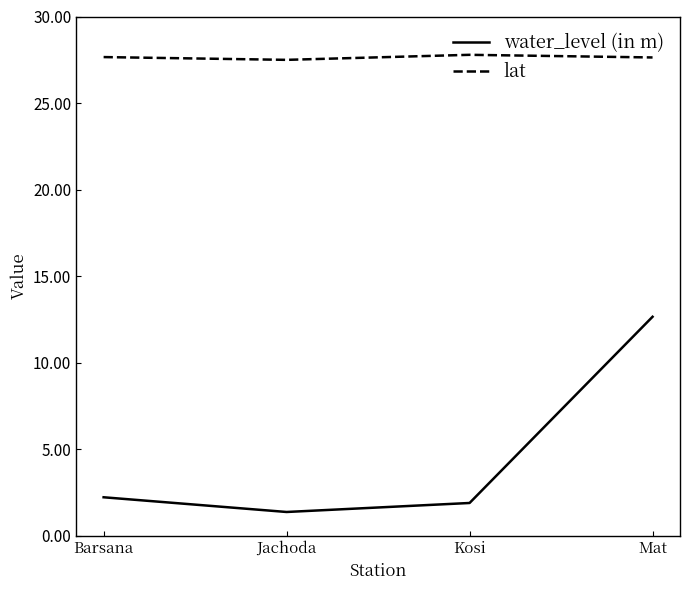

How many lines are shown in the chart?

2